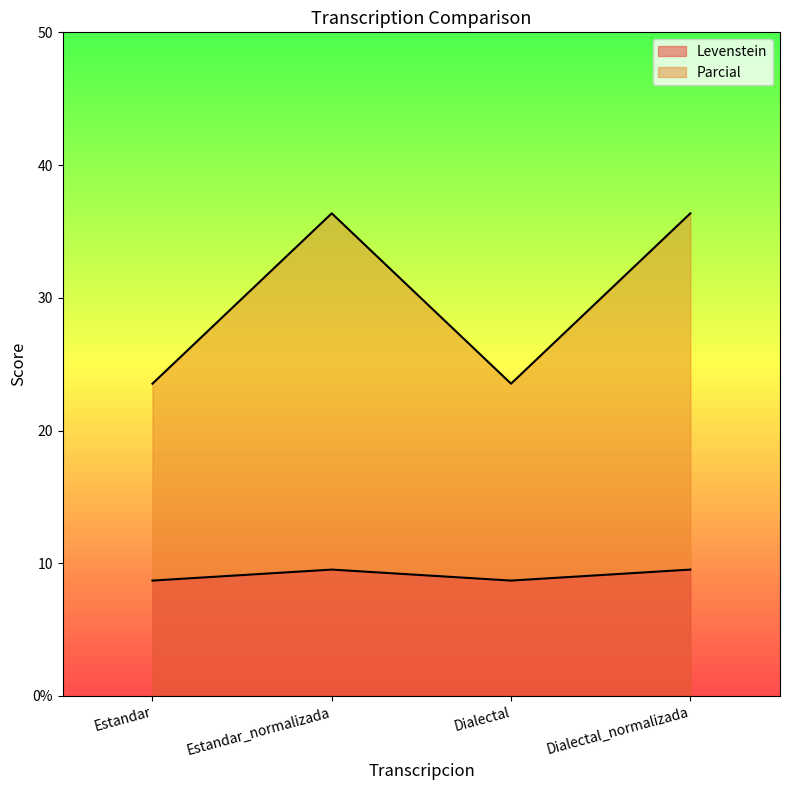

Rank the categories by Parcial value from lowest to highest.

Estandar, Dialectal, Estandar_normalizada, Dialectal_normalizada